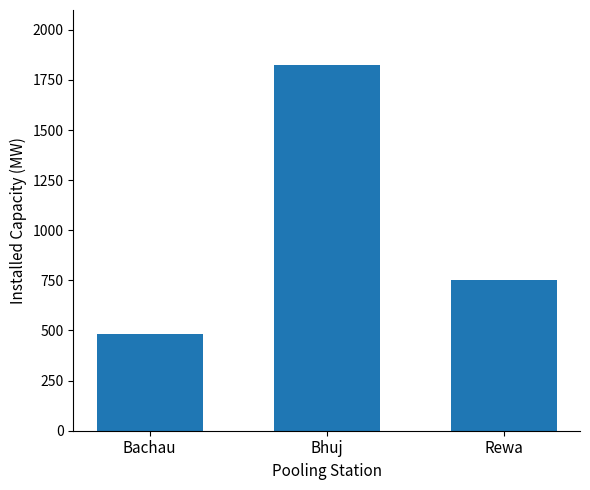

Rank the categories by value from highest to lowest.

Bhuj, Rewa, Bachau